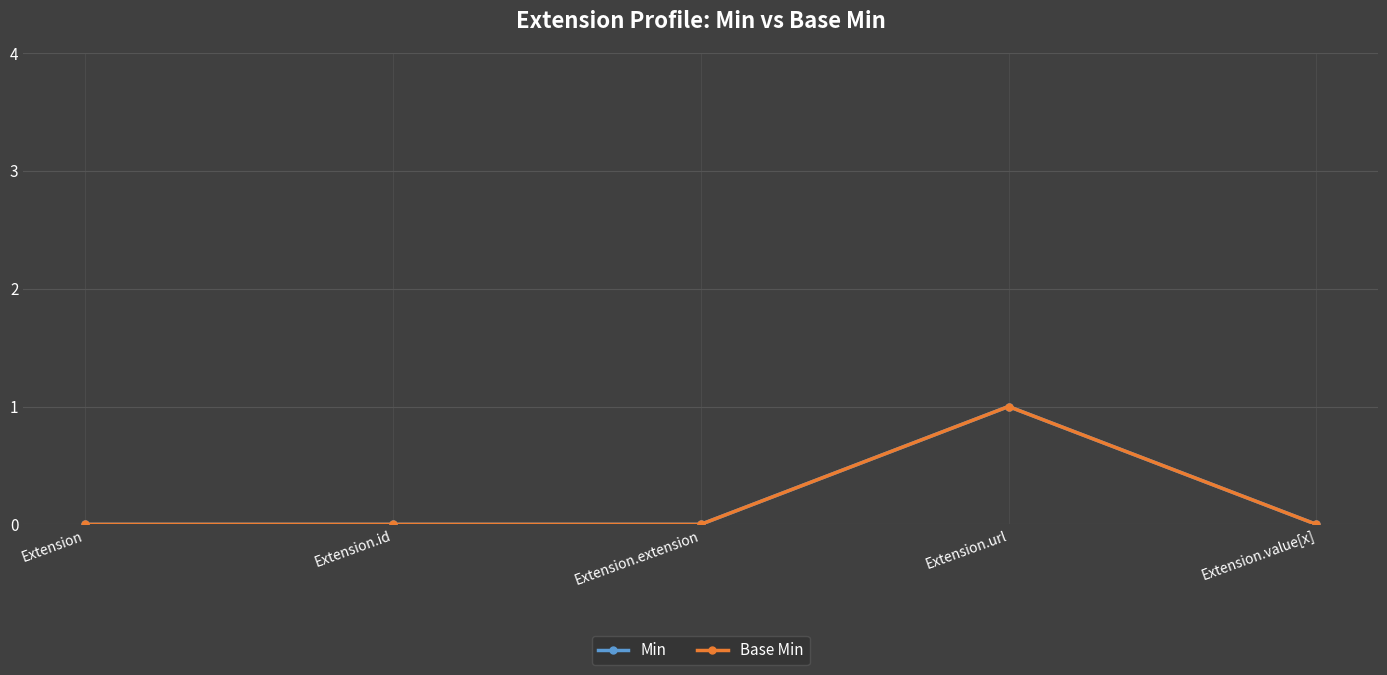

True or false: Base Min has more than 2 points higher than both neighbors.

False